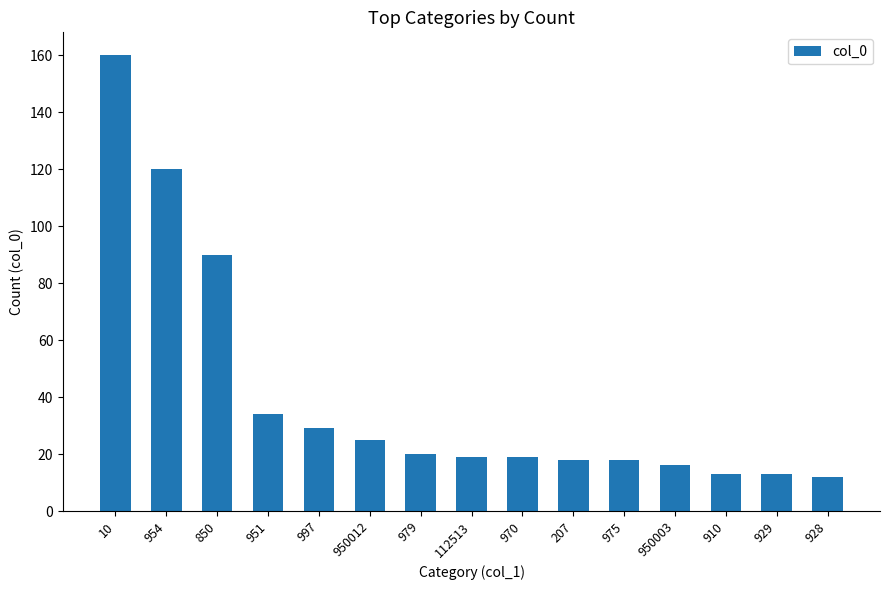

Reading left to right, transcribe all the data shown in this chart.

160	120	90	34	29	25	20	19	19	18	18	16	13	13	12